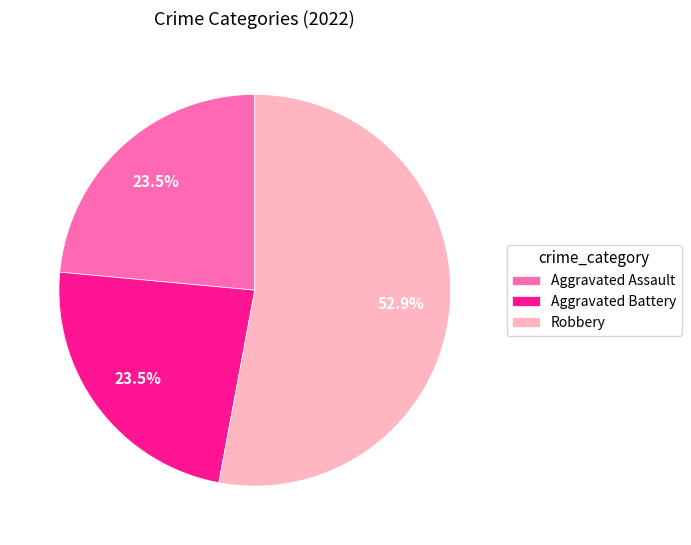

Which slice is the largest?

Robbery